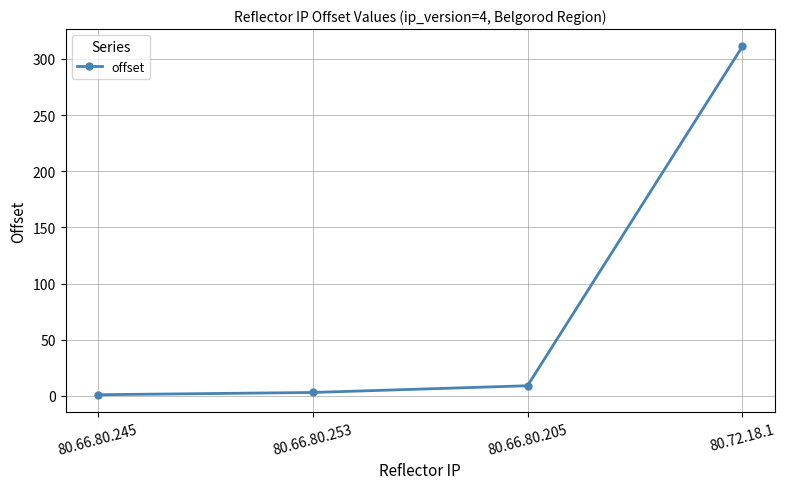

Approximately how many times larger is the value at 80.72.18.1 compared to 80.66.80.253?

103.7